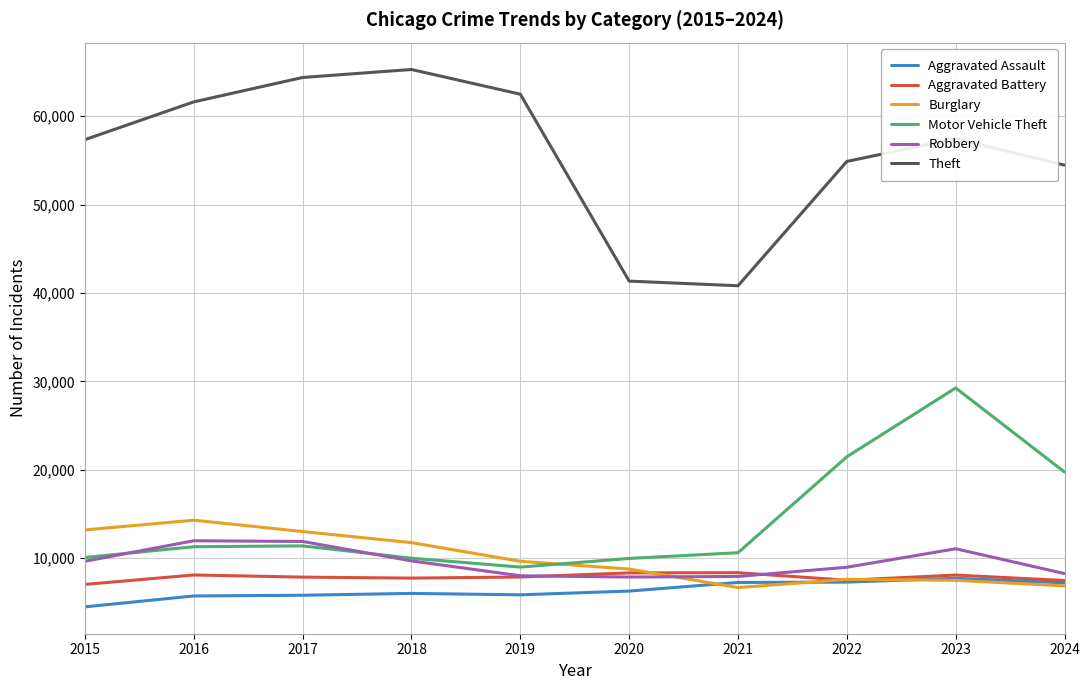

How many categories are shown in the chart?

10